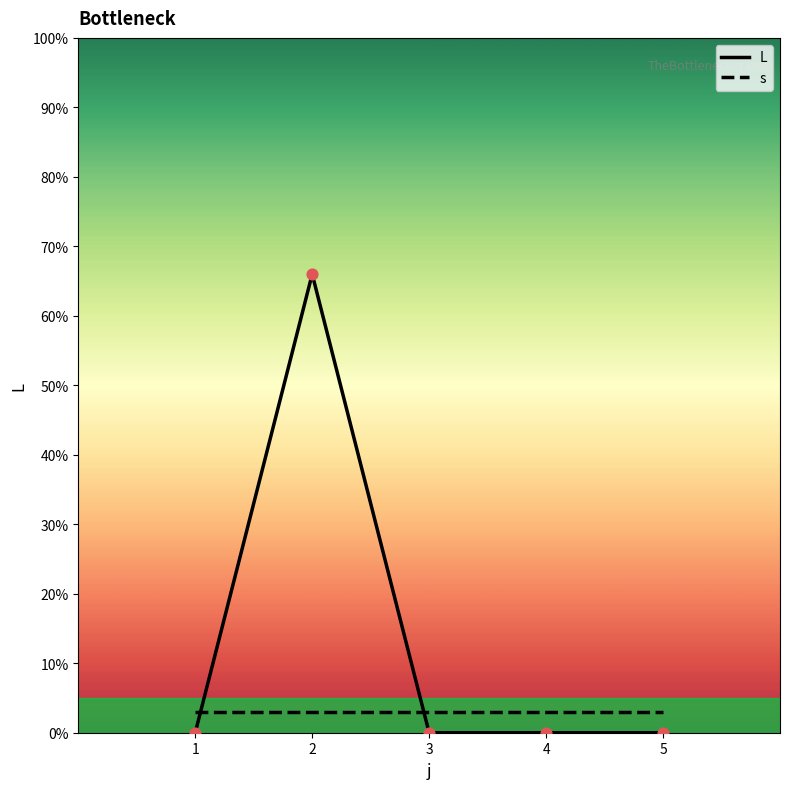

Which series has the largest range (max minus min)?

L